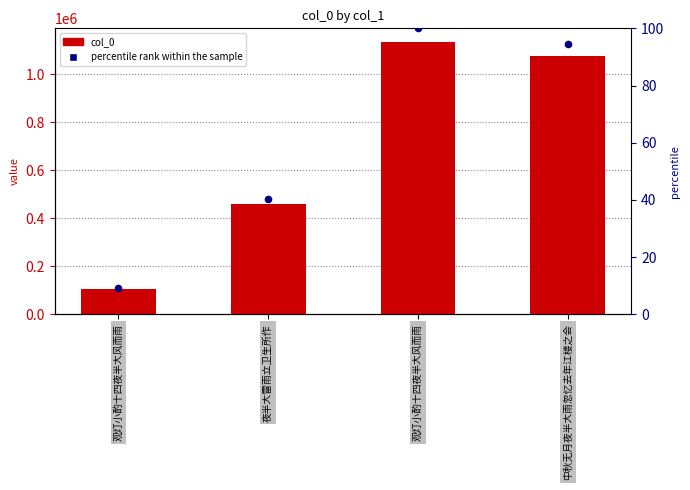

At which category is the sum across all series the highest?

观灯小酌十四夜半大风而雨